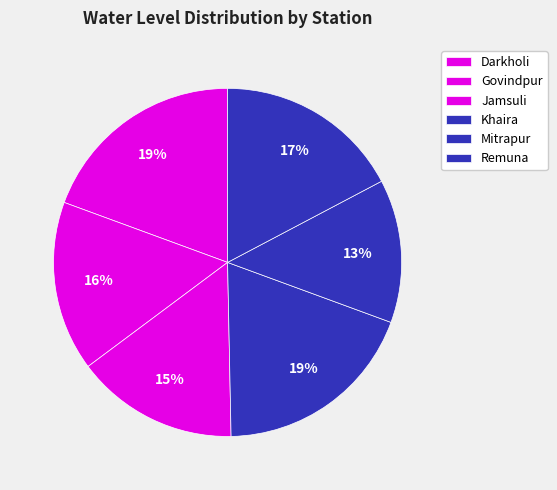

To the nearest percent, what is the combined percentage of Remuna and Govindpur?

33%